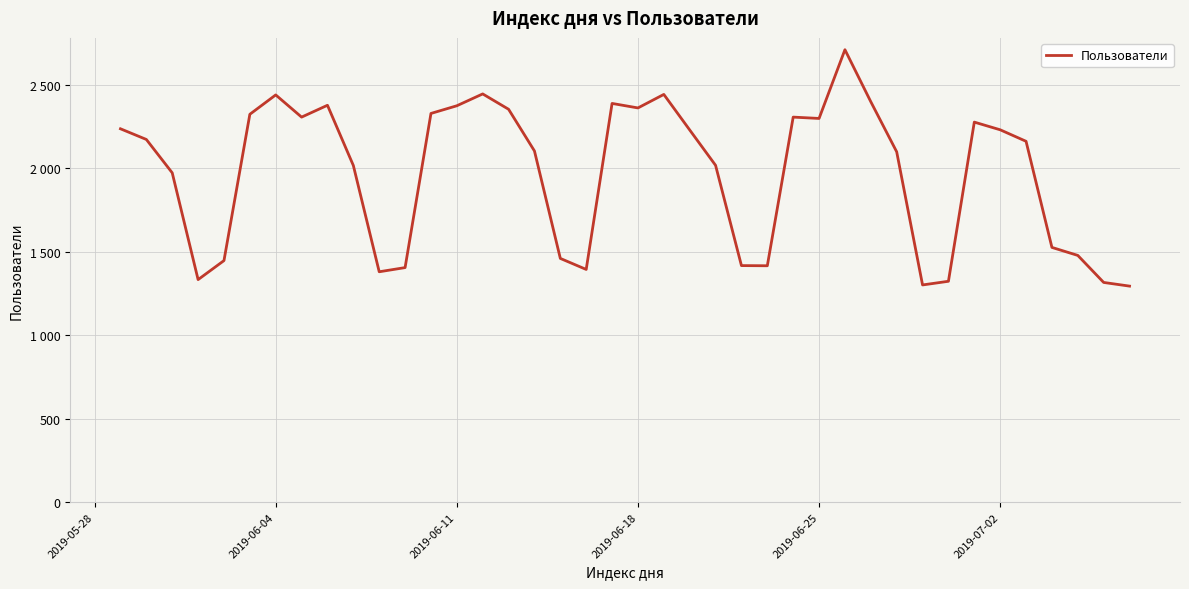

Is this an area chart (filled region under the line)?

No